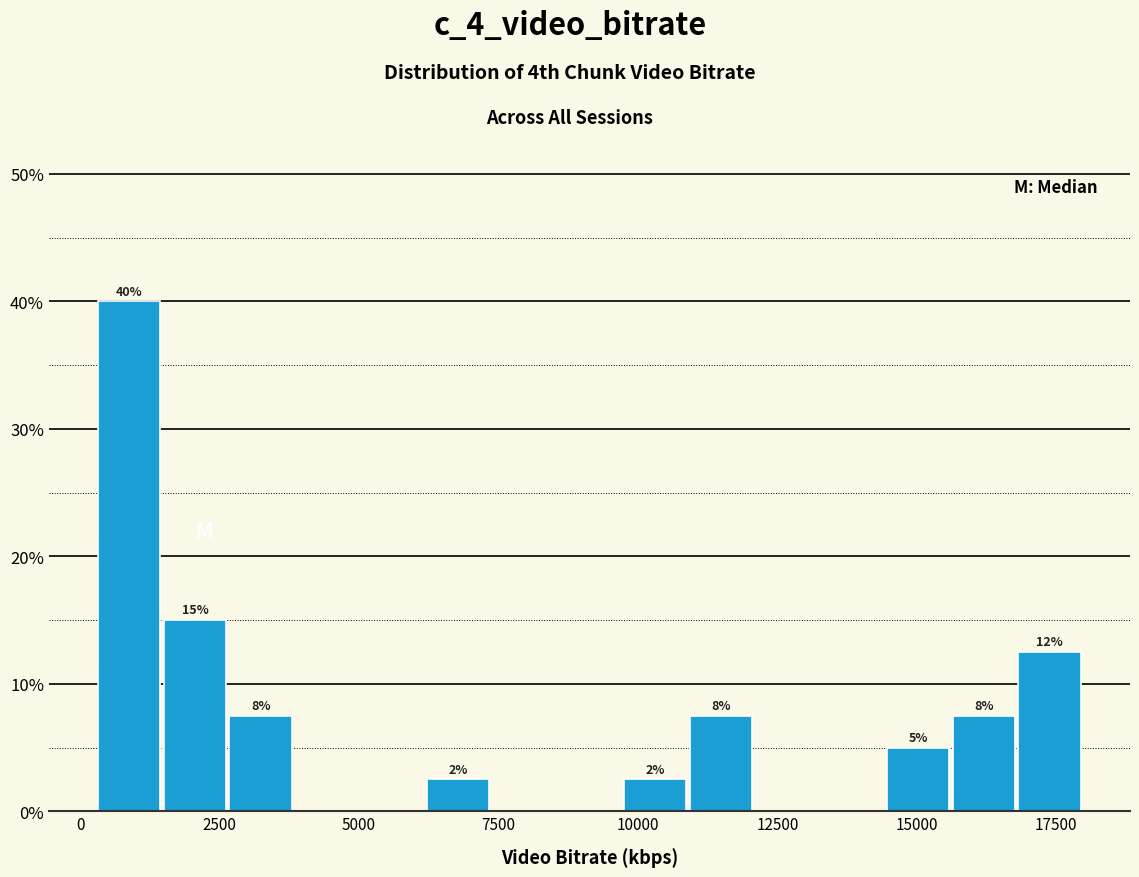

Read against the x-axis, roughly where is the centre of the tallest bar?

1000